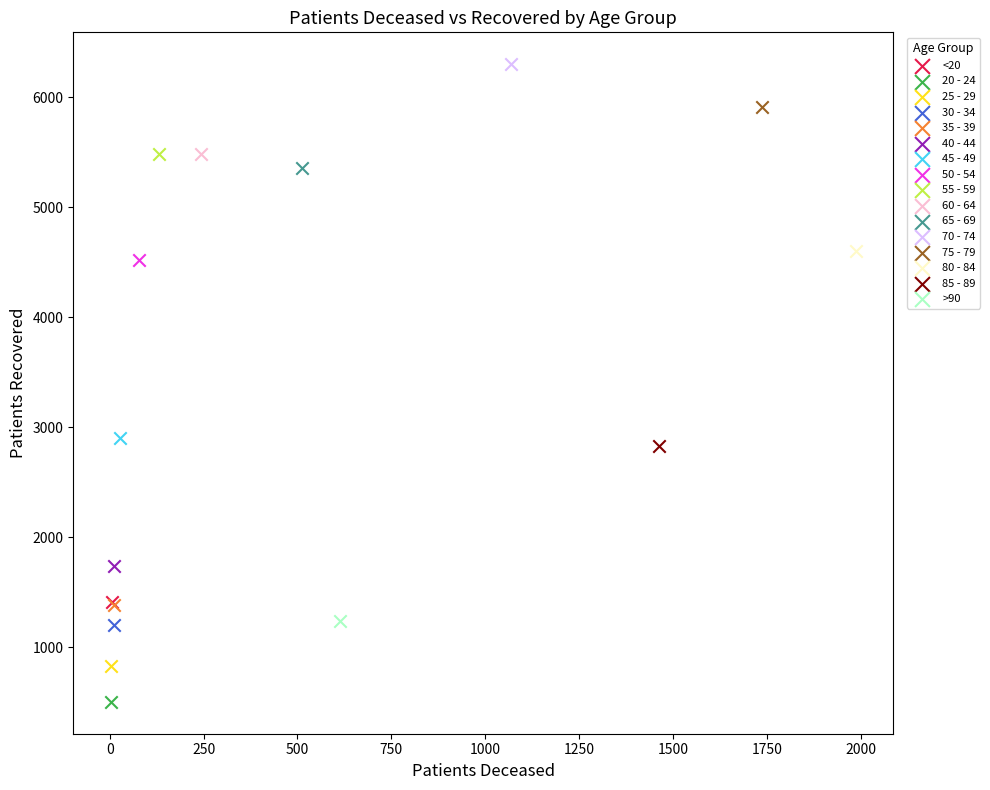

Which series contains the lowest Y value?

20 - 24